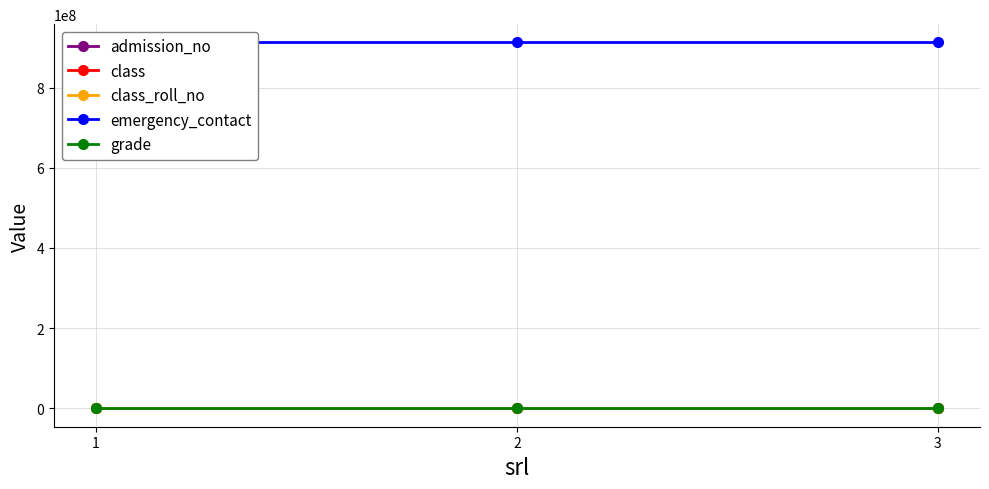

At which category does the chart reach its minimum across all series?

1